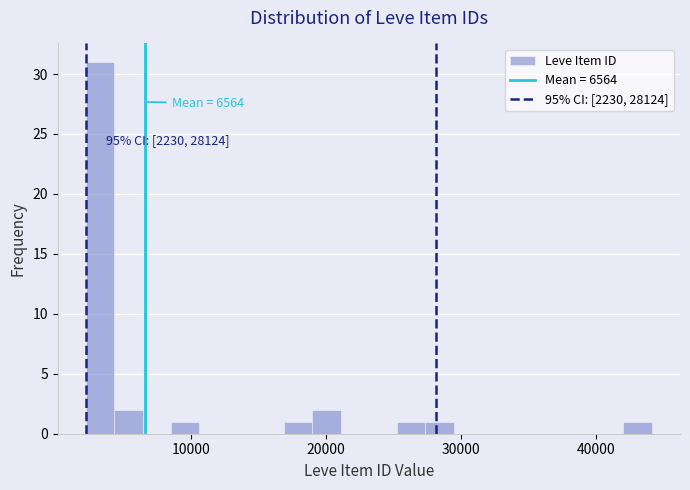

Read against the x-axis, roughly where is the centre of the tallest bar?

3000